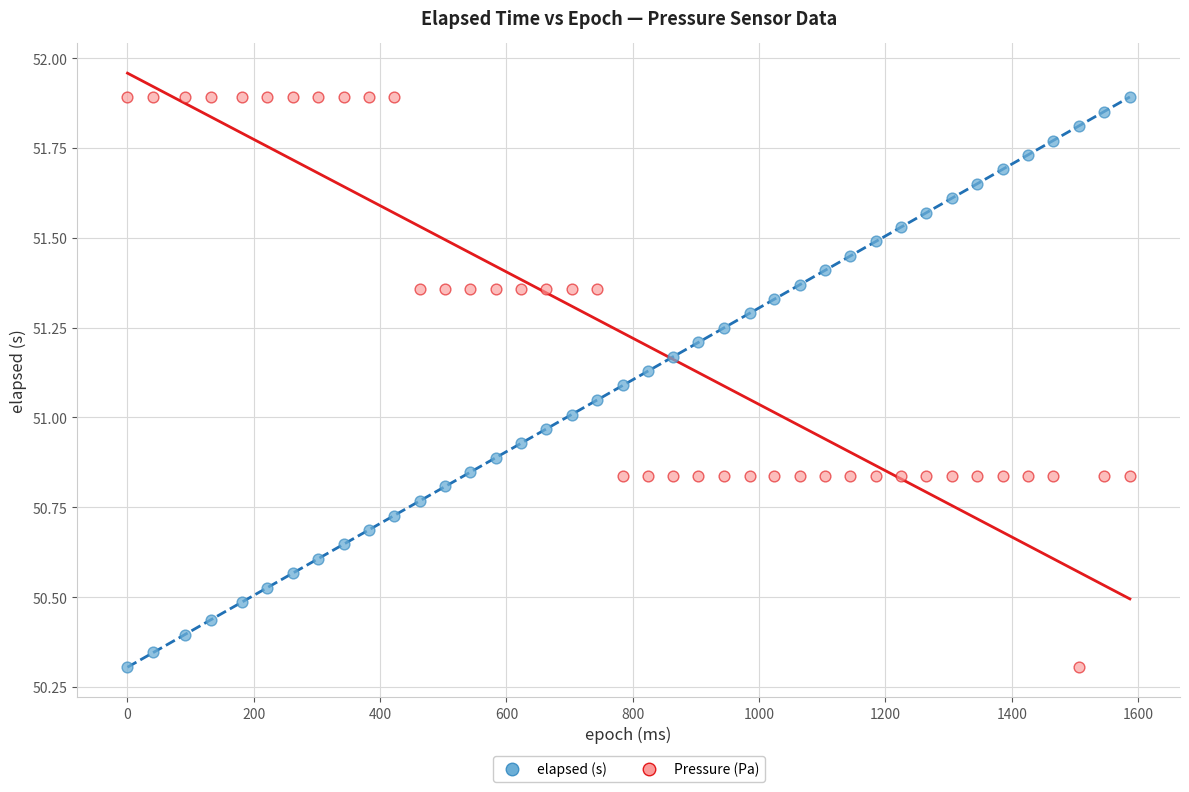

What is the X range (max minus min) for the scatter plot?

1587.0